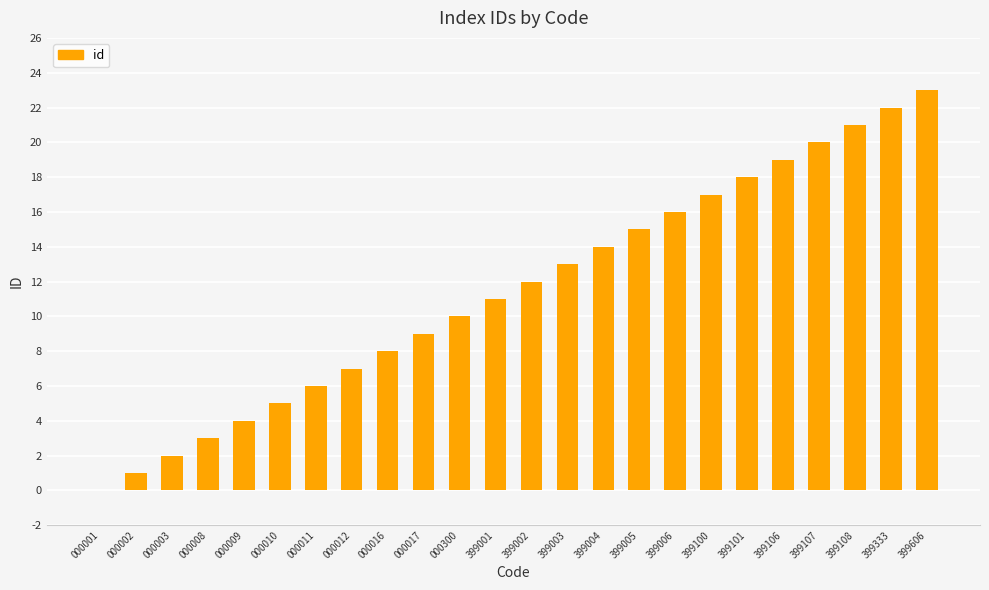

Is it true that the value at 399004 is 6?

False